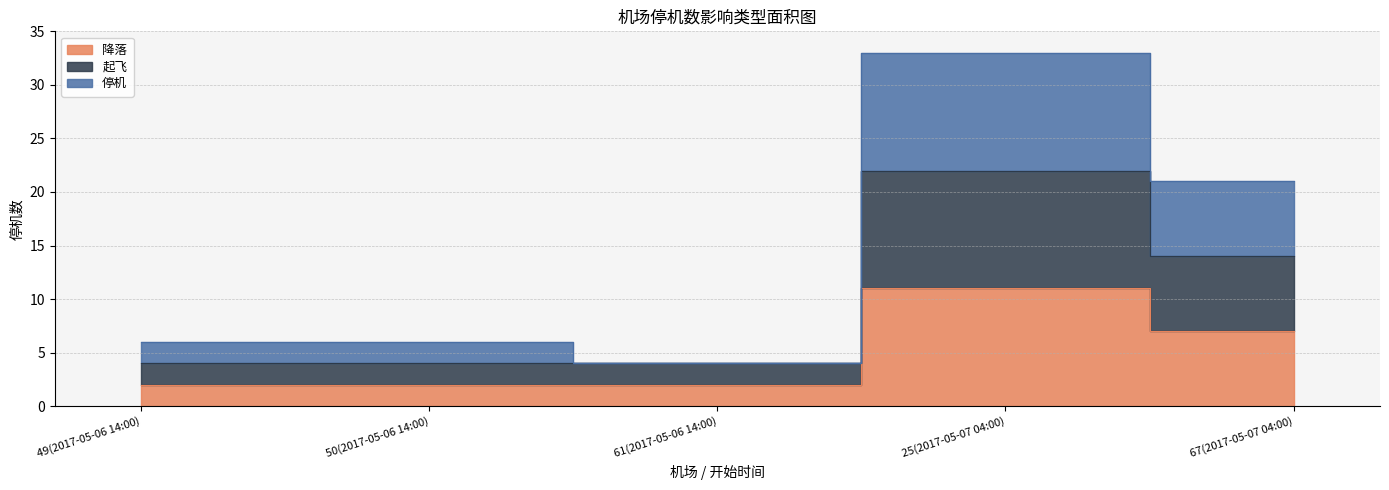

What is the label of the 2nd point from the right?

25(2017-05-07 04:00)